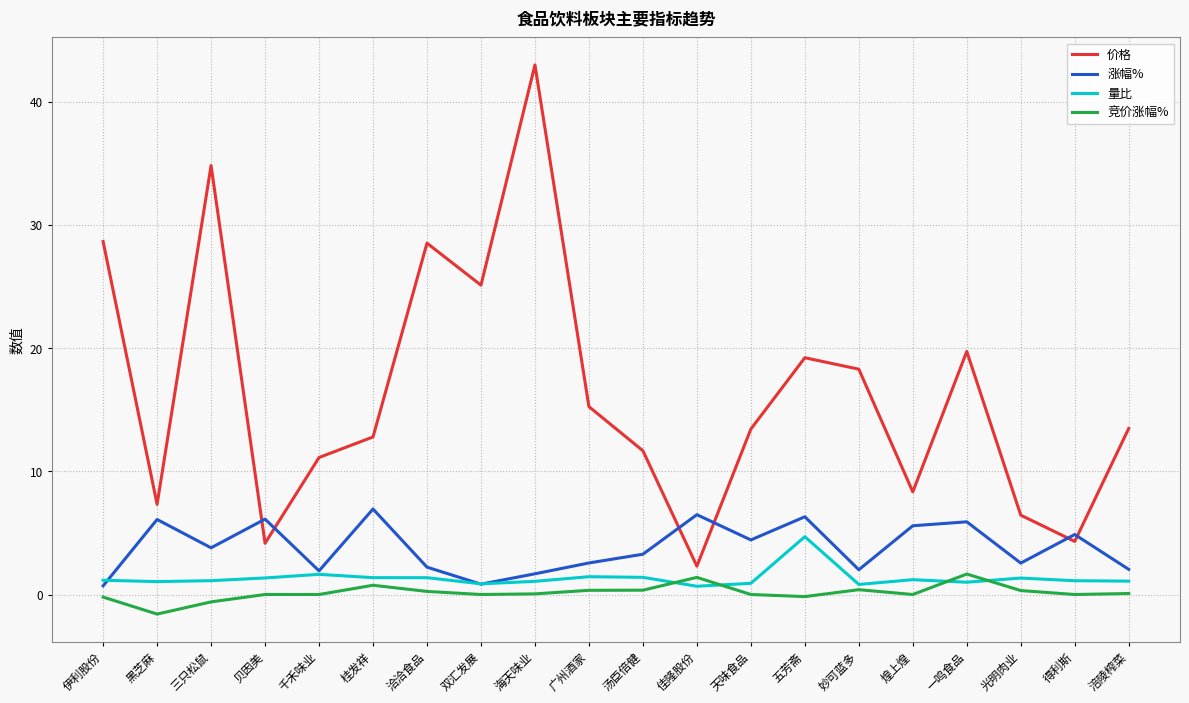

Which series changed the most between 广州酒家 and 佳隆股份?

价格